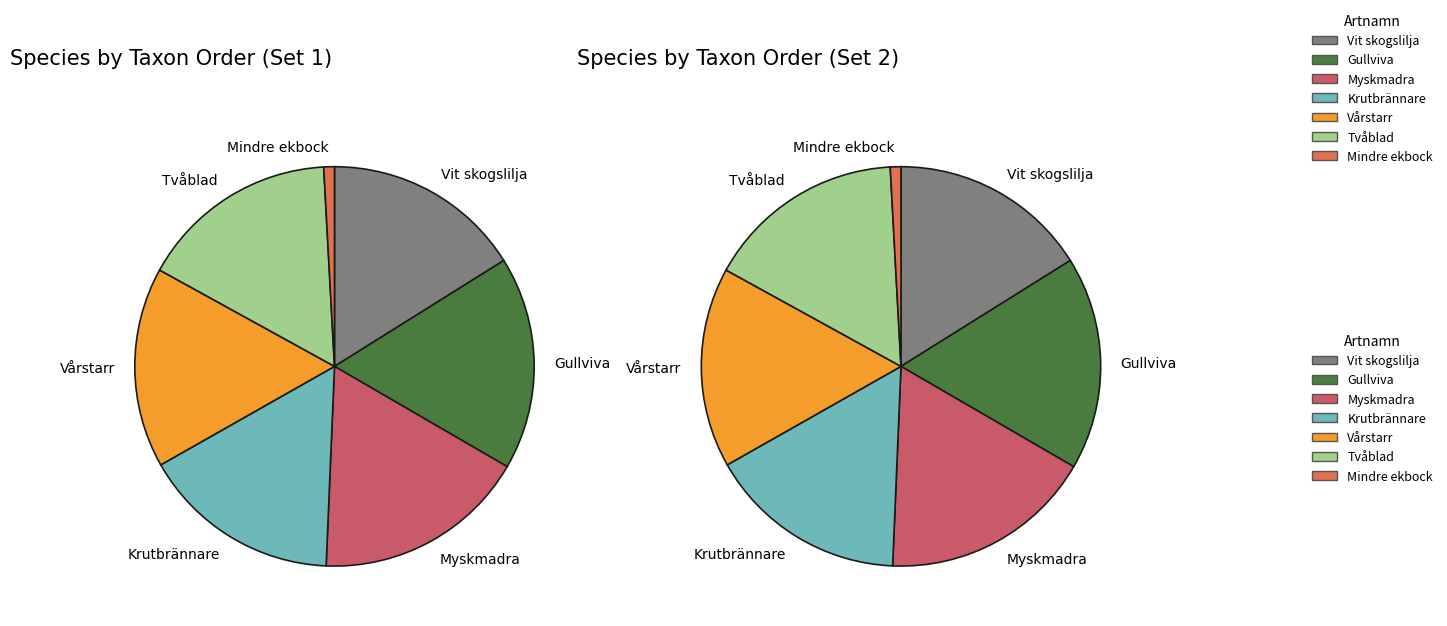

What percentage is the Mindre ekbock slice, to the nearest percent?

1%